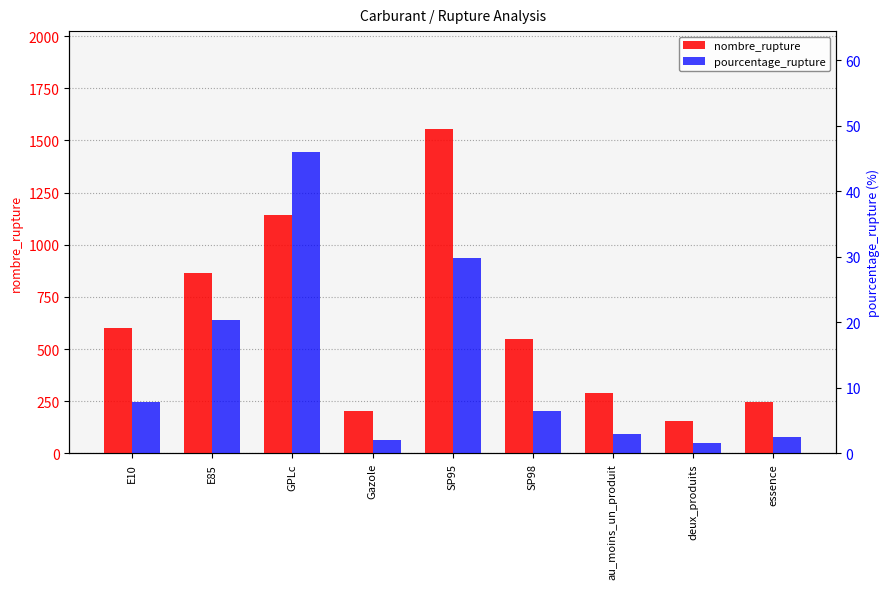

Where is pourcentage_rupture nearest to the value 23?

E85